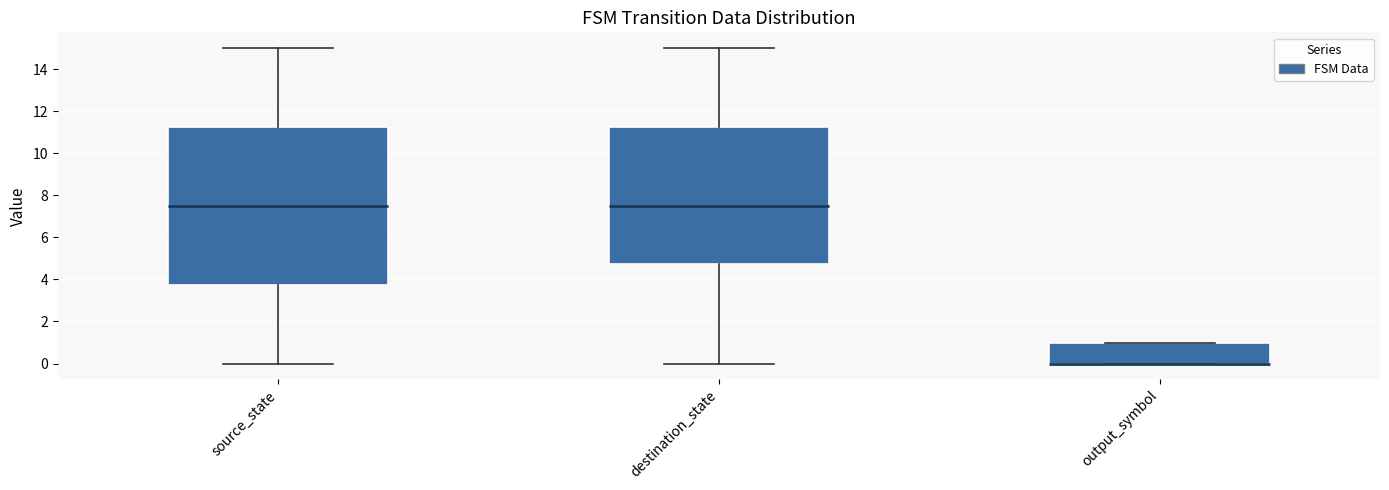

Comparing the boxes themselves (not the whiskers), which one is the tallest?

source_state